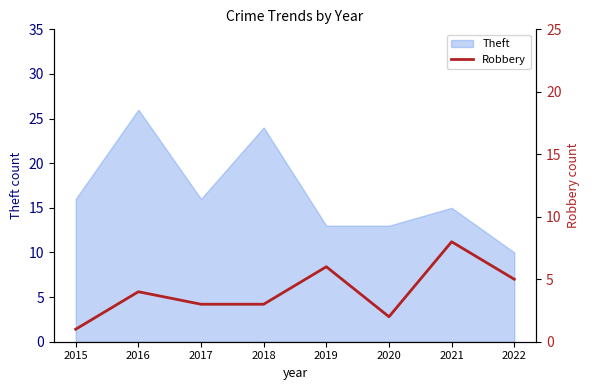

Where does the data first go above 4?

2019